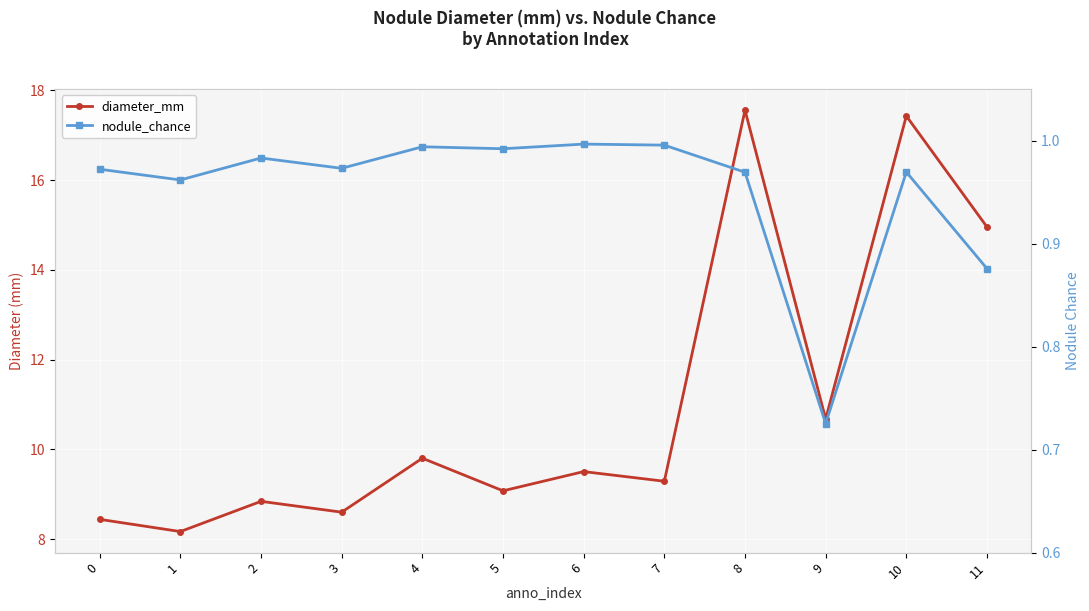

Rank the series at 5 from lowest to highest value.

nodule_chance, diameter_mm